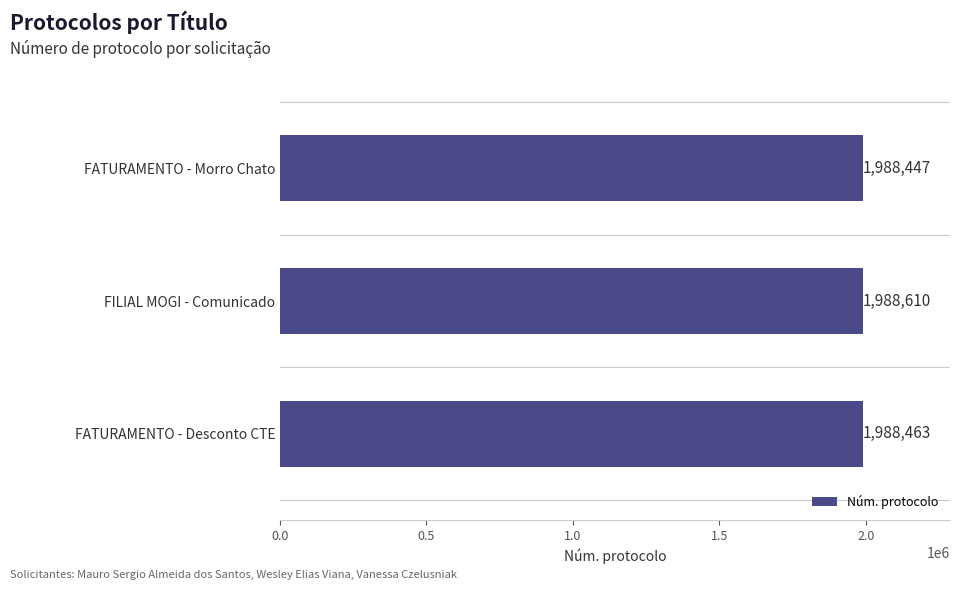

What is the average value?

1988507